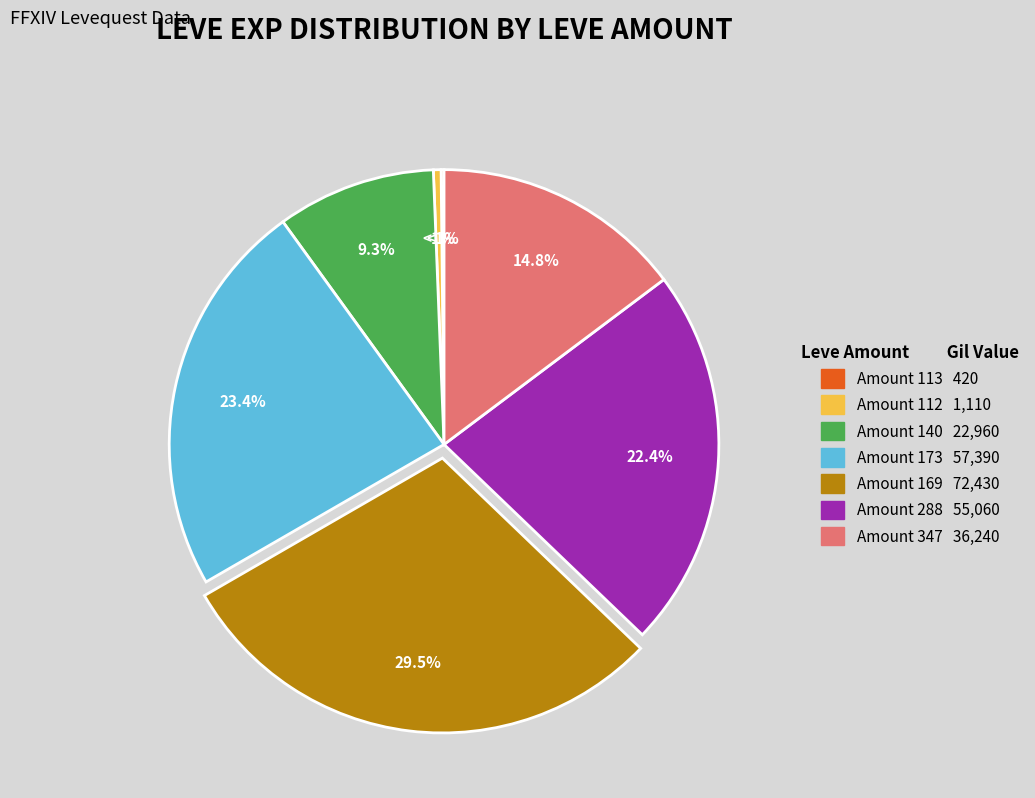

What is the largest slice in the pie chart?

Leve Amount 169 (Level 10-25)